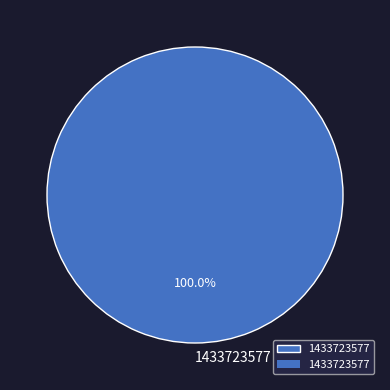

Is there a majority slice in this chart?

Yes